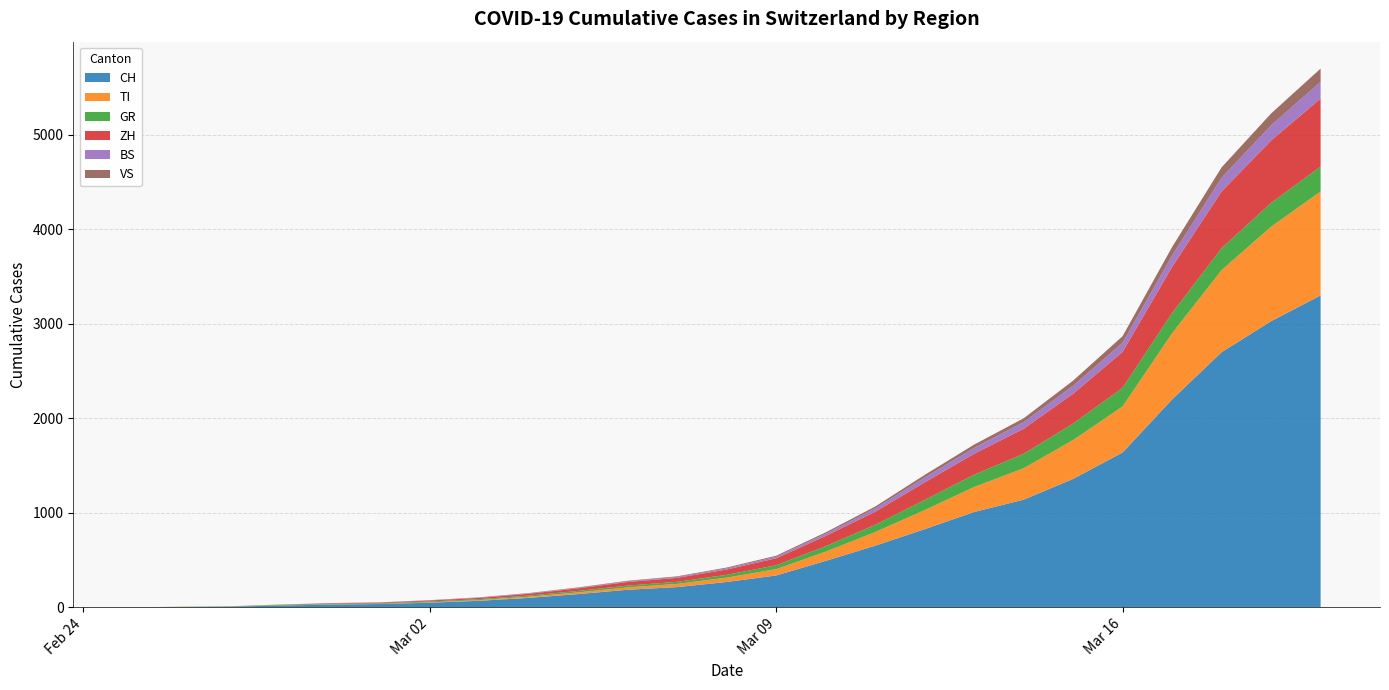

Reading left to right, transcribe all the data shown in this chart.

CH: 0	4	8	19	29	35	49	69	100	140	186	214	268	337	491	652	827	1009	1139	1359	1639	2200	2700	3028	3301
TI: 0	1	1	1	2	2	4	8	12	18	25	34	46	67	98	144	202	264	333	411	487	700	868	1000	1100
GR: 0	2	2	6	6	6	9	10	12	16	19	22	30	41	58	77	107	131	153	175	197	215	233	252	263
ZH: 0	0	0	2	6	7	10	13	19	27	38	42	56	74	108	138	186	221	264	315	380	488	600	660	720
BS: 0	0	1	1	1	1	1	3	4	5	7	9	12	16	23	35	51	62	71	84	97	120	145	161	177
VS: 0	0	0	1	1	2	3	3	4	5	6	7	9	11	15	20	28	35	40	55	70	90	110	125	140